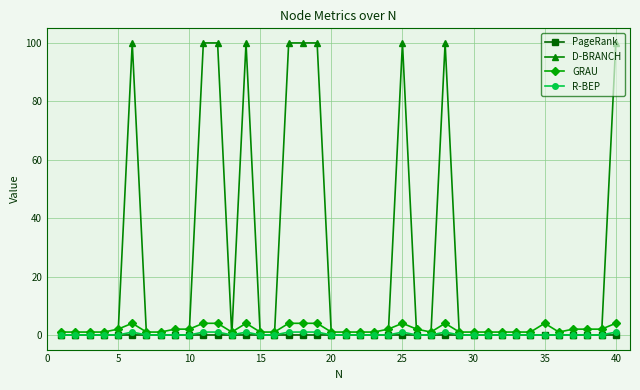

True or false: D-BRANCH has more than 2 interior local peaks.

True